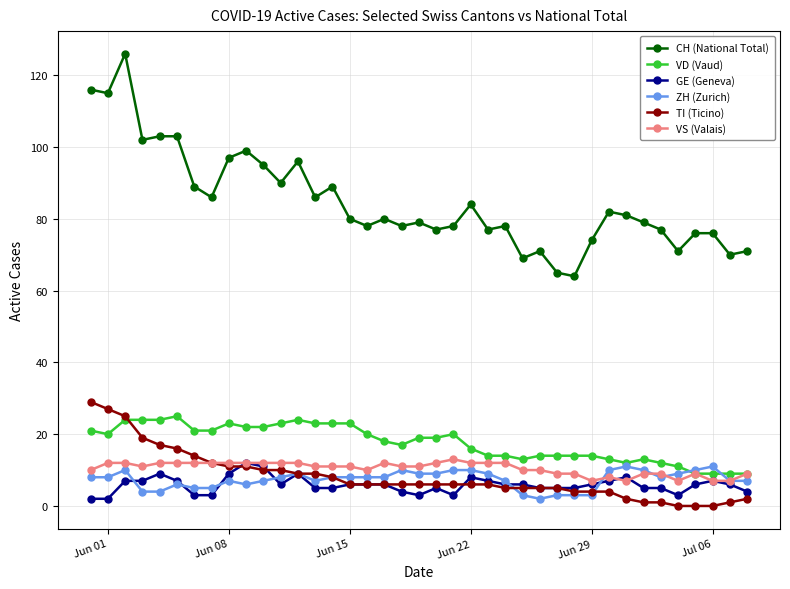

At how many categories does at least one series exceed 57?

39